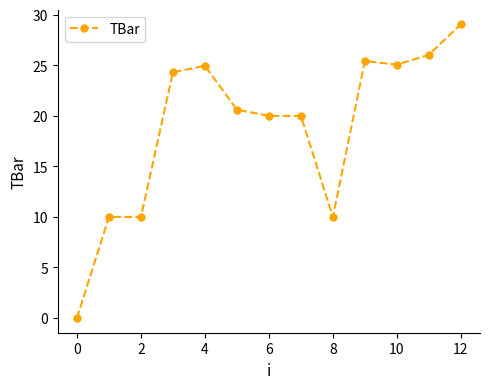

True or false: the data has more than 0 interior local peaks.

True